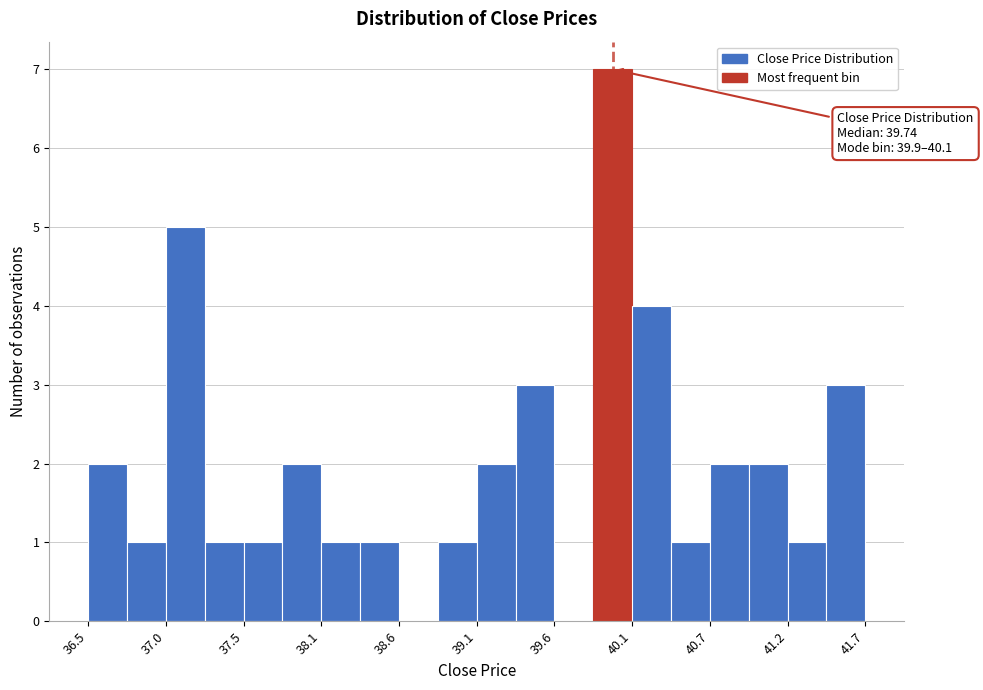

Read against the x-axis, roughly where is the centre of the tallest bar?

40.0